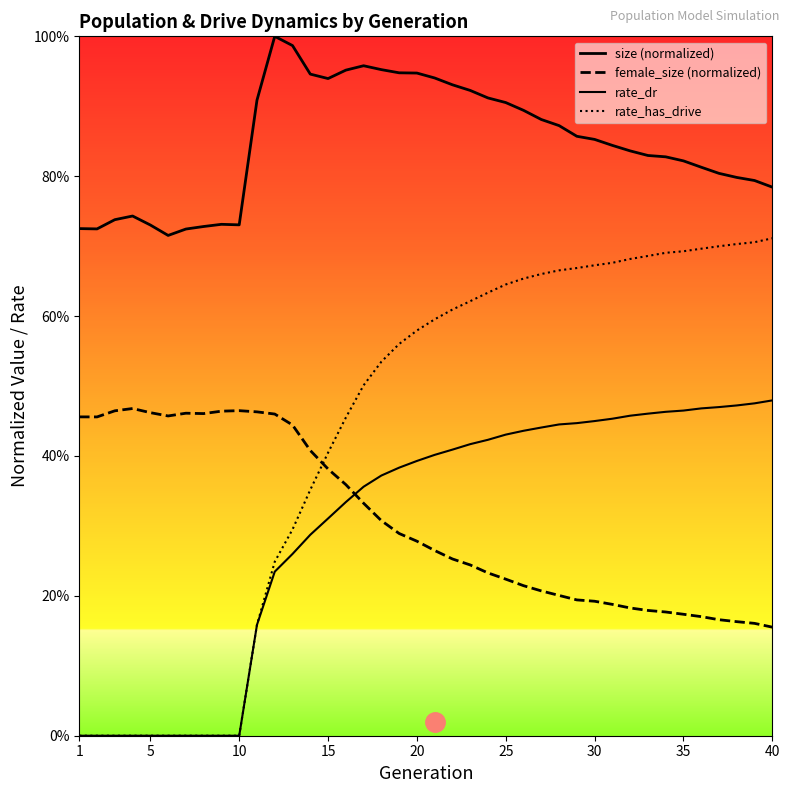

At which category does the chart reach its minimum across all series?

1